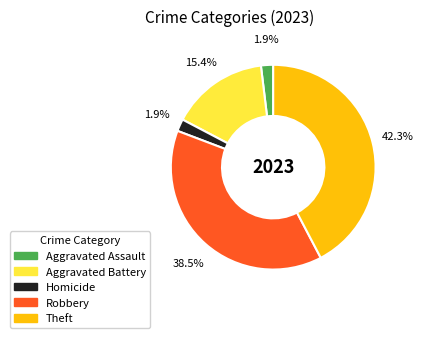

To the nearest percent, what is the difference between the largest and smallest slice percentages?

40%